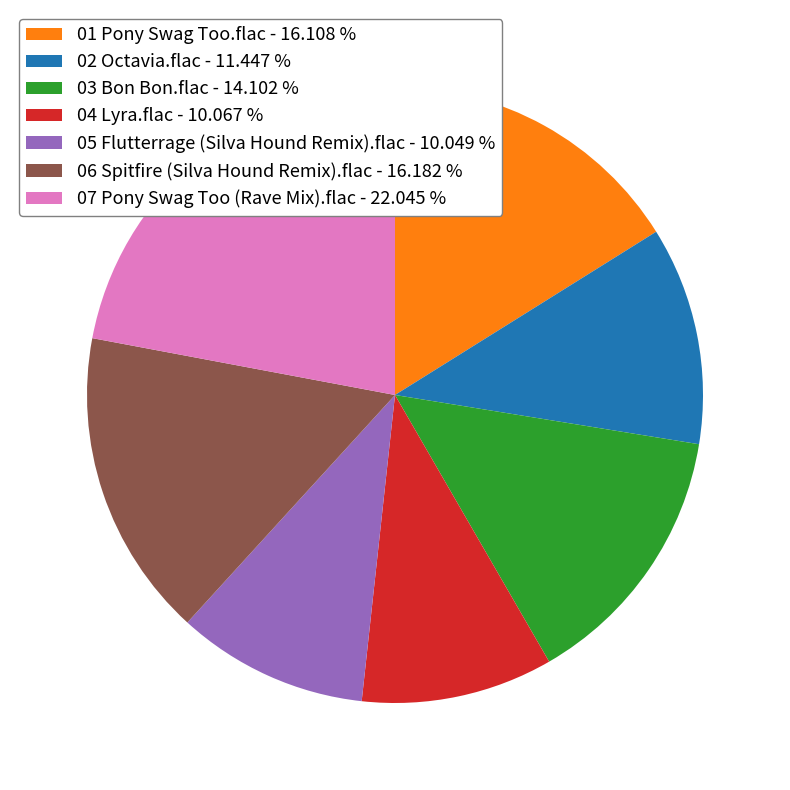

Is 06 Spitfire (Silva Hound Remix).flac the majority of the pie?

No